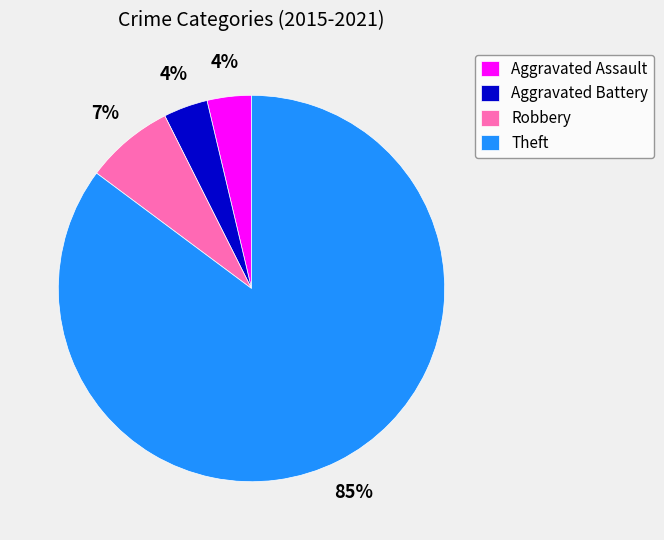

Which category has the biggest portion of the pie?

Theft